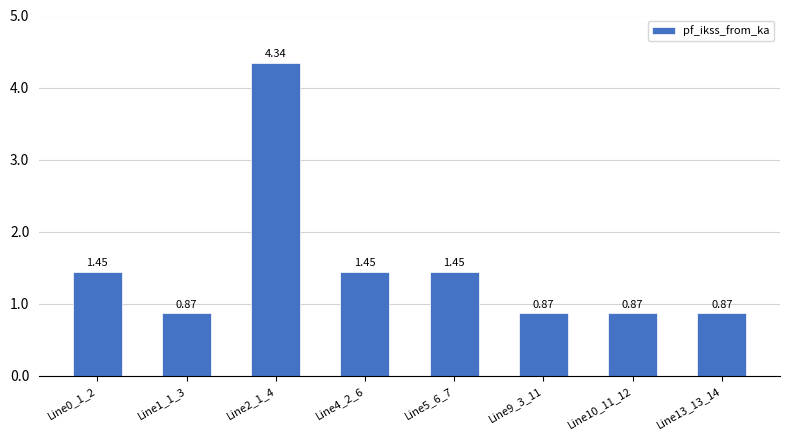

Between Line9_3_11 and Line4_2_6, which is larger?

Line4_2_6